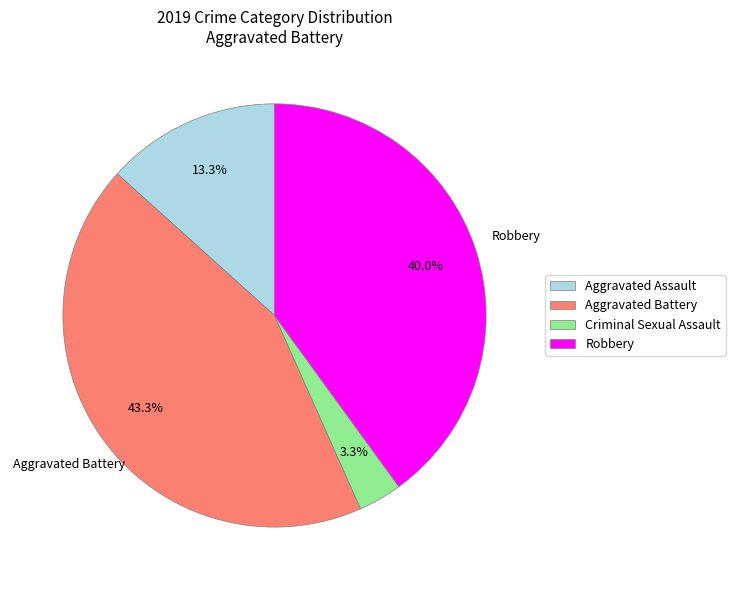

To the nearest percent, what is the difference between the Aggravated Assault and Criminal Sexual Assault slice percentages?

10%